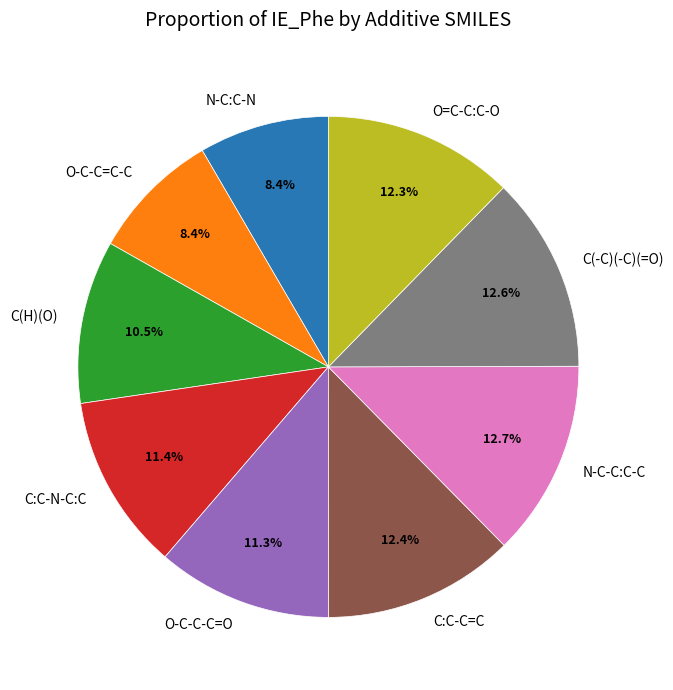

What percentage is the C(-C)(-C)(=O) slice, to the nearest percent?

13%